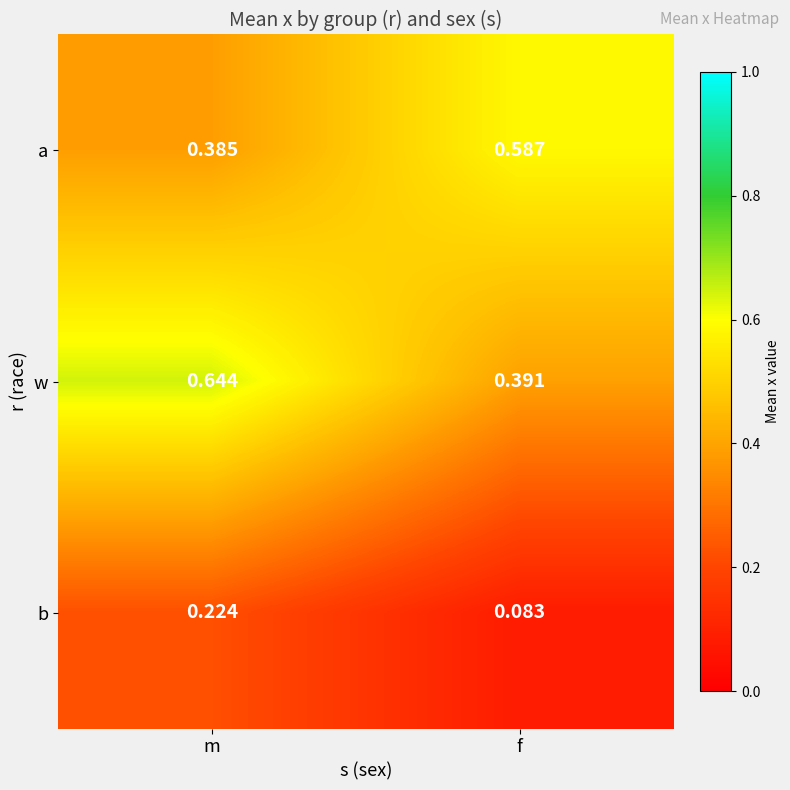

Which series has the largest total across all categories?

w